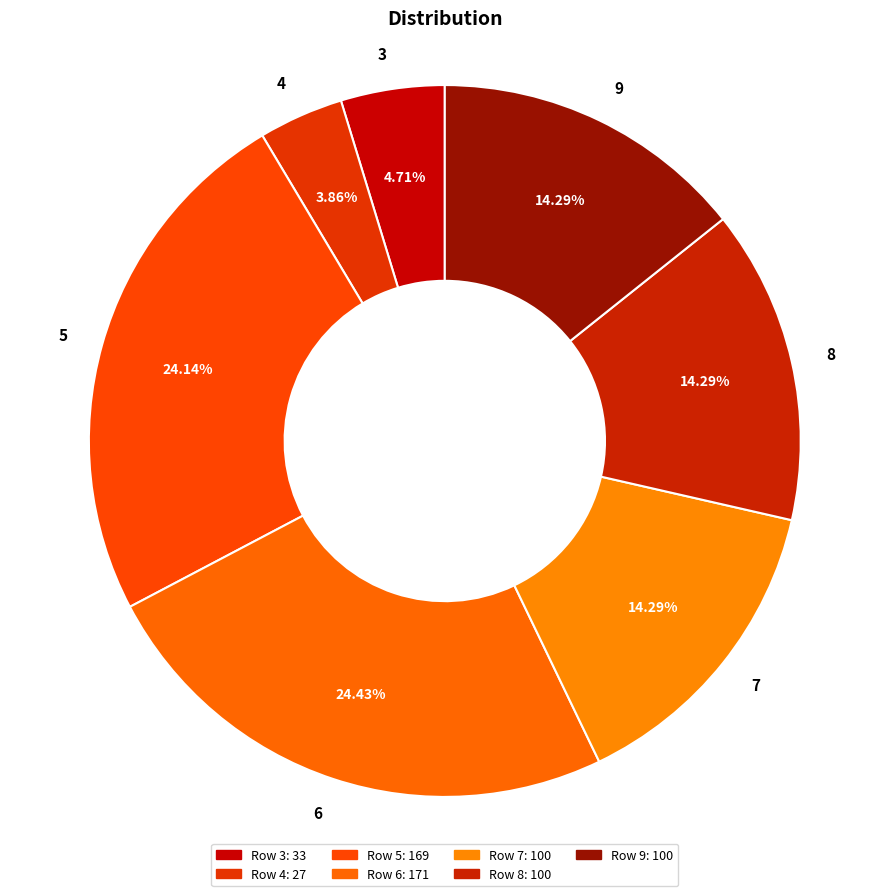

The 9 slice represents 14% of the pie. True or false?

True